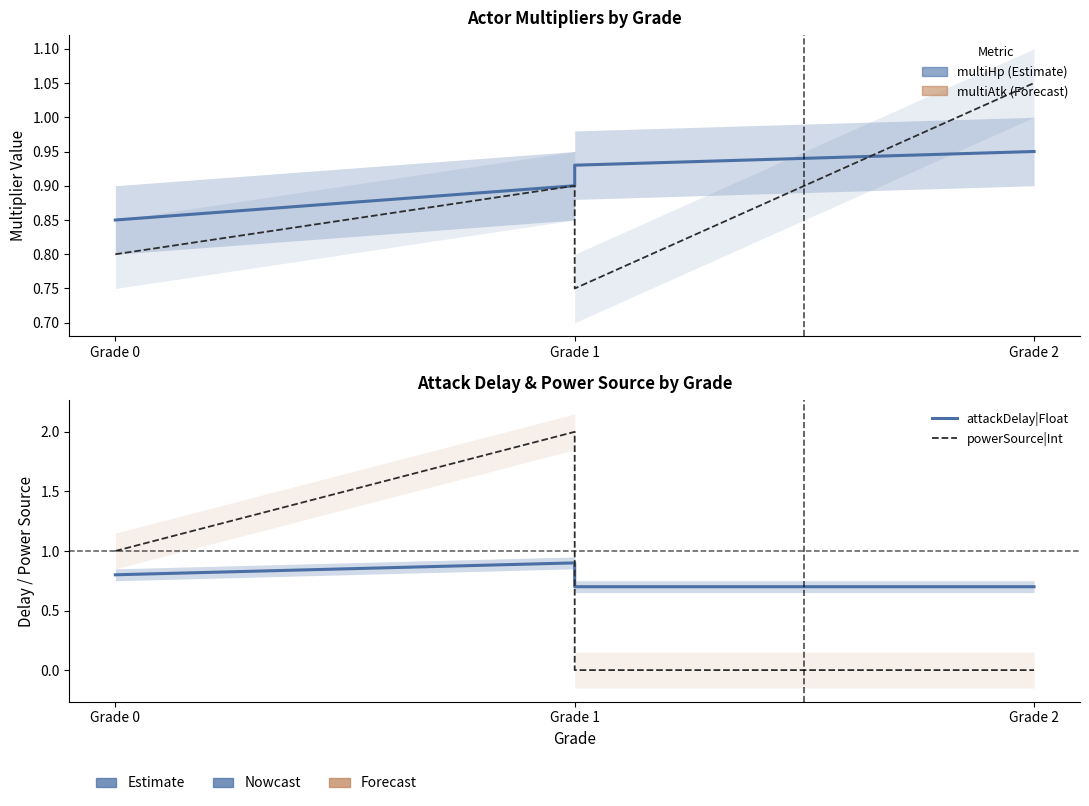

Between Grade 1 and Grade 0, which is larger?

Grade 1